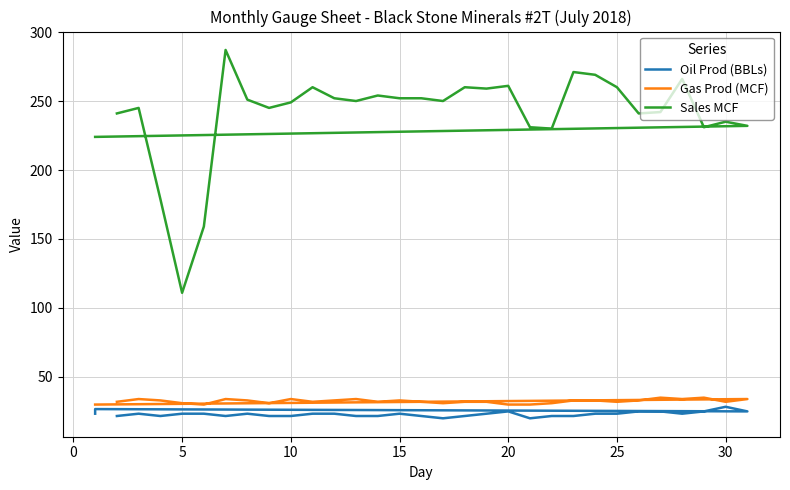

True or false: Oil Prod (BBLs) and Gas Prod (MCF) cross at least once.

False